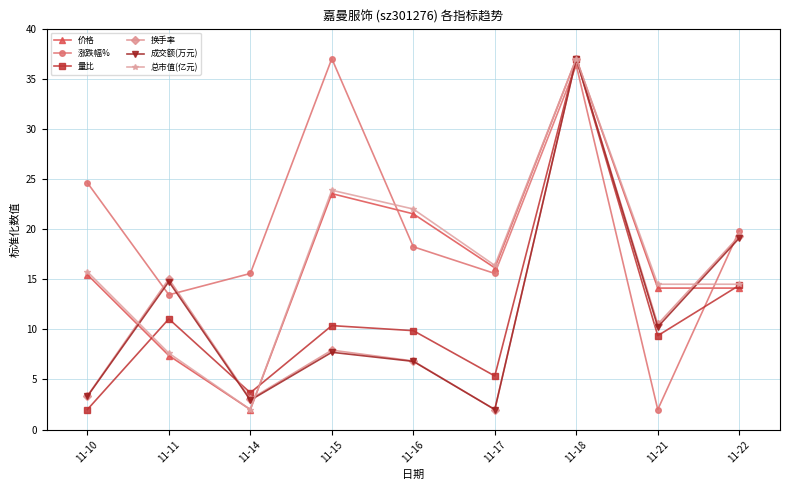

How many lines are shown in the chart?

6